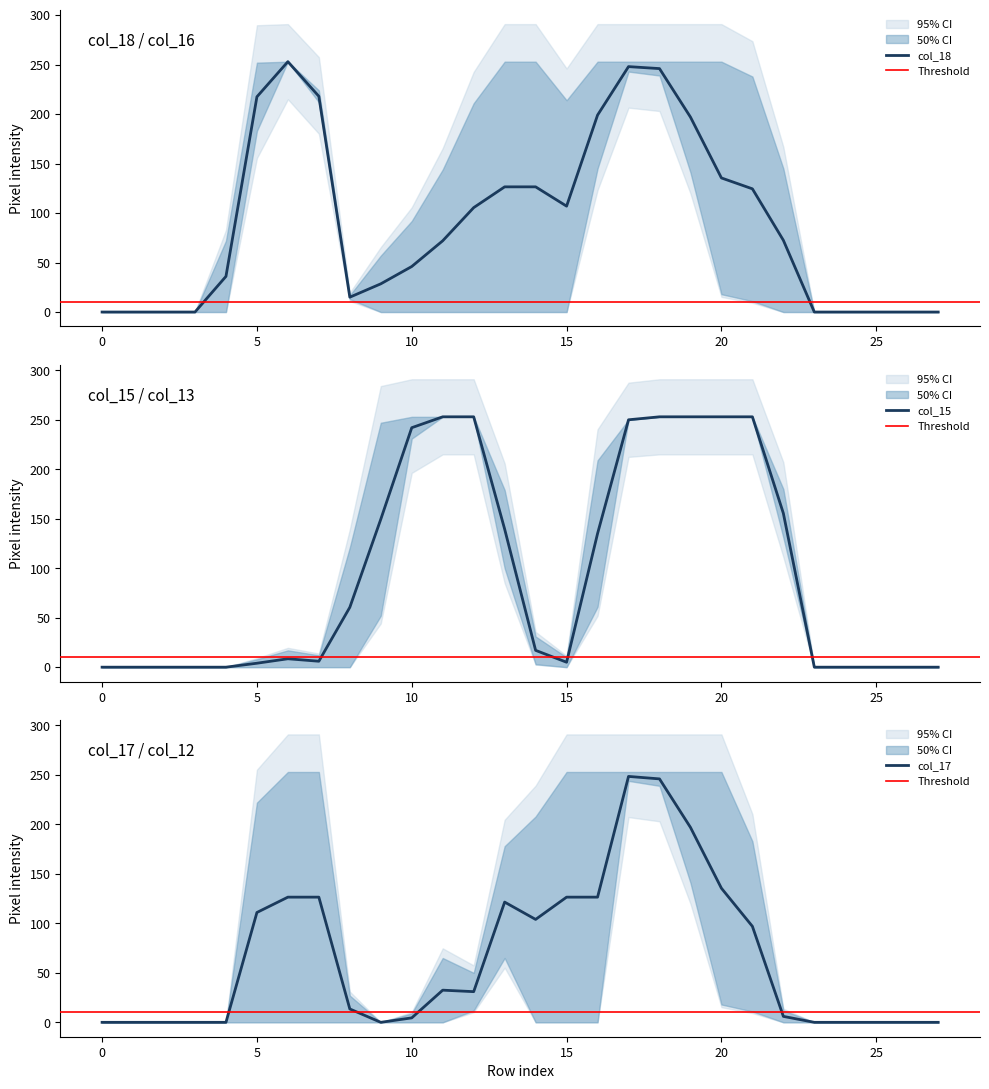

How many interior local valleys does the col_13 series have?

1